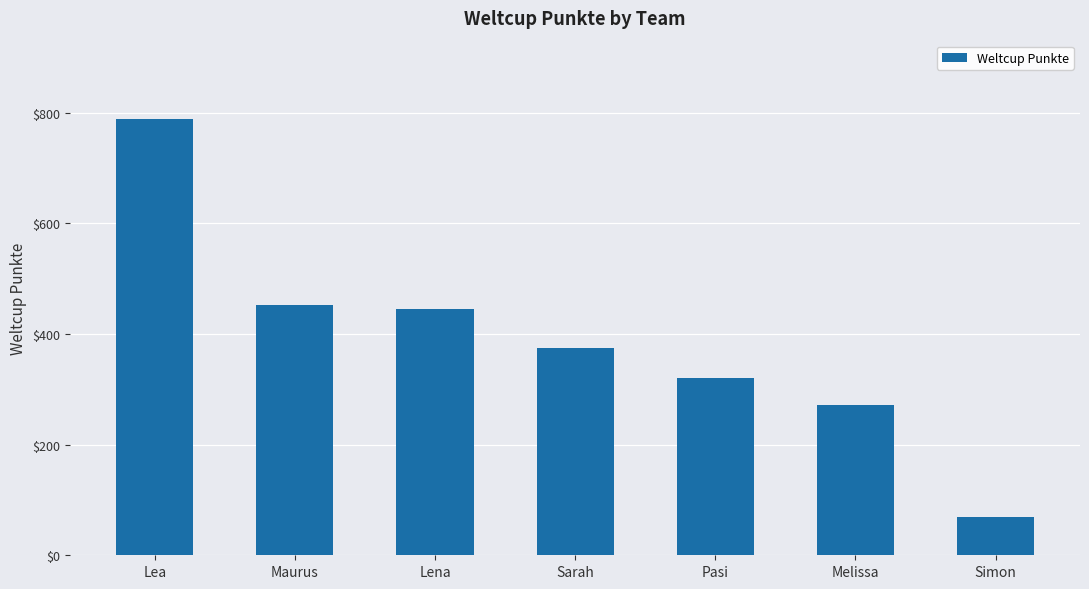

Which label corresponds to the smallest value in the chart?

Simon